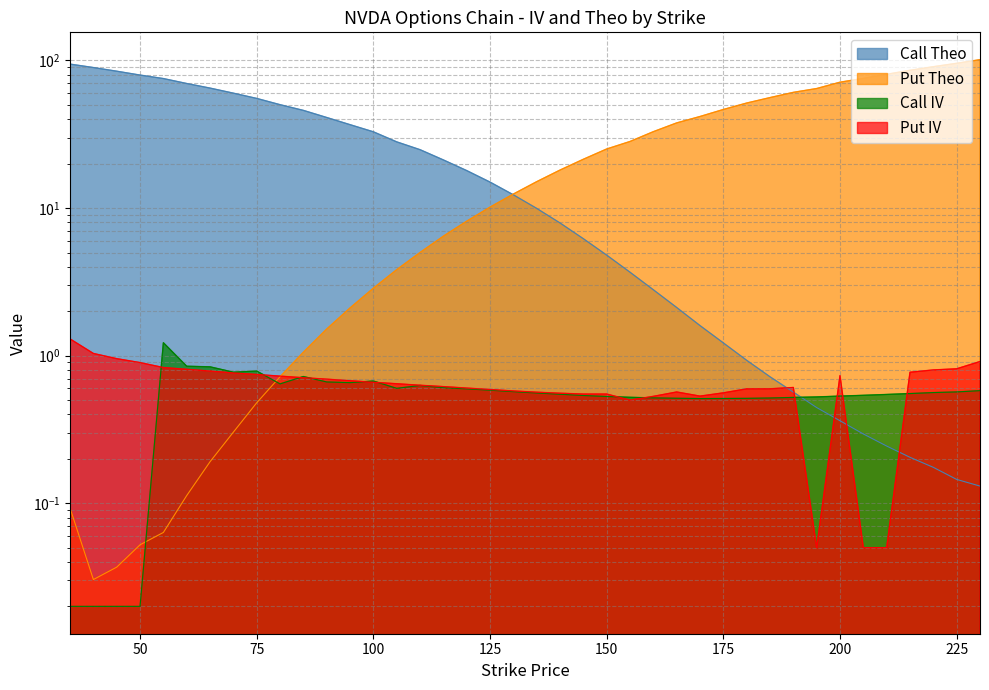

What is the sum of all Put Theo values?

1157.0